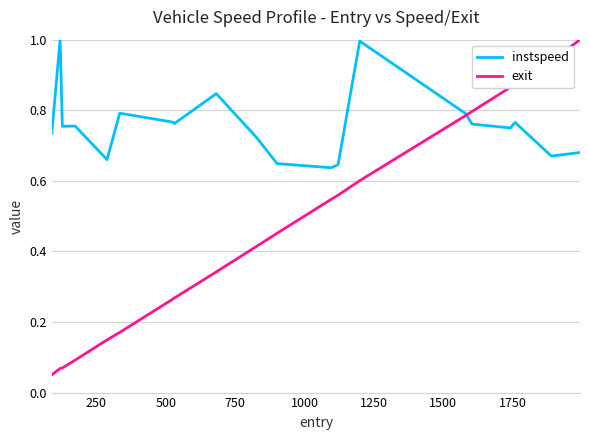

Rank the series by their average value, from highest to lowest.

instspeed, exit